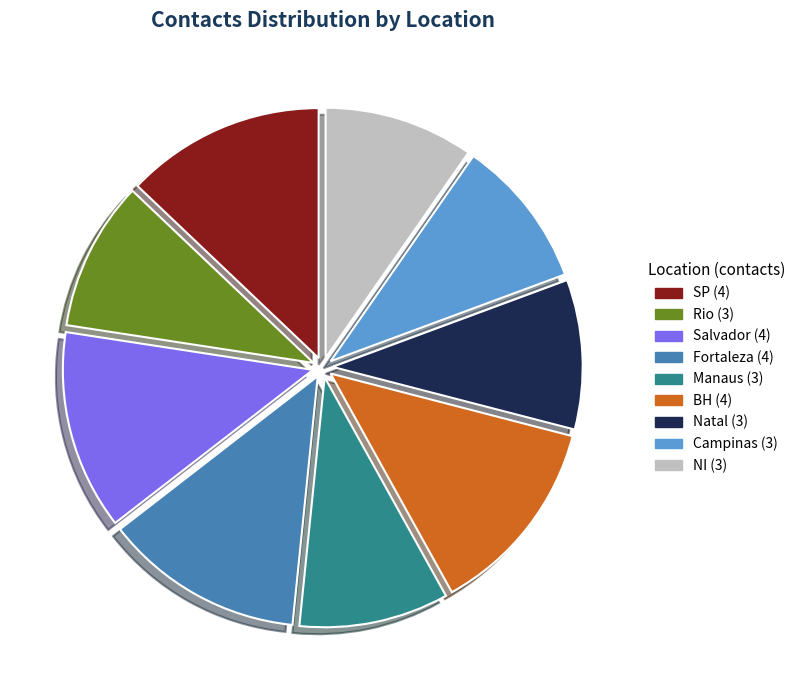

Is the sum of Manaus and SP greater than half?

No